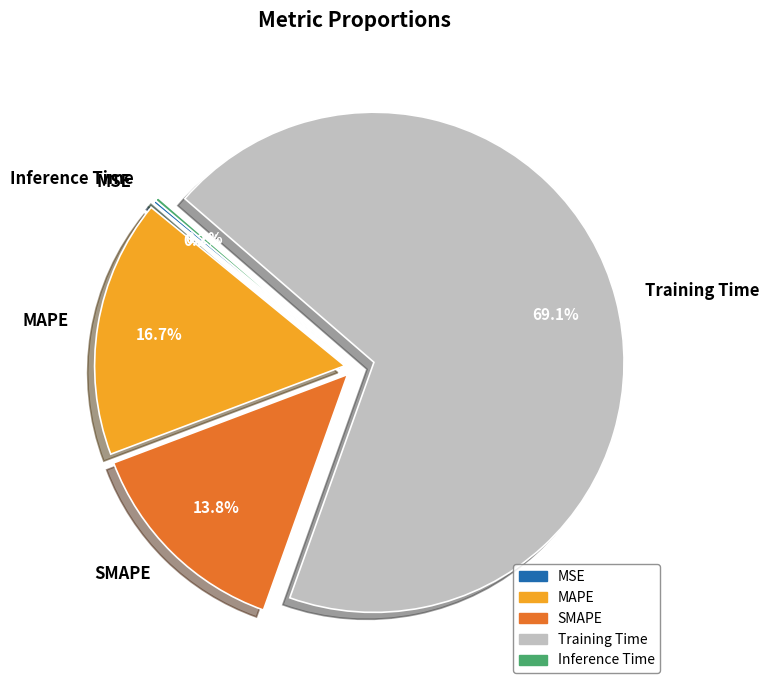

What percentage is NOT represented by Training Time?

30.9%